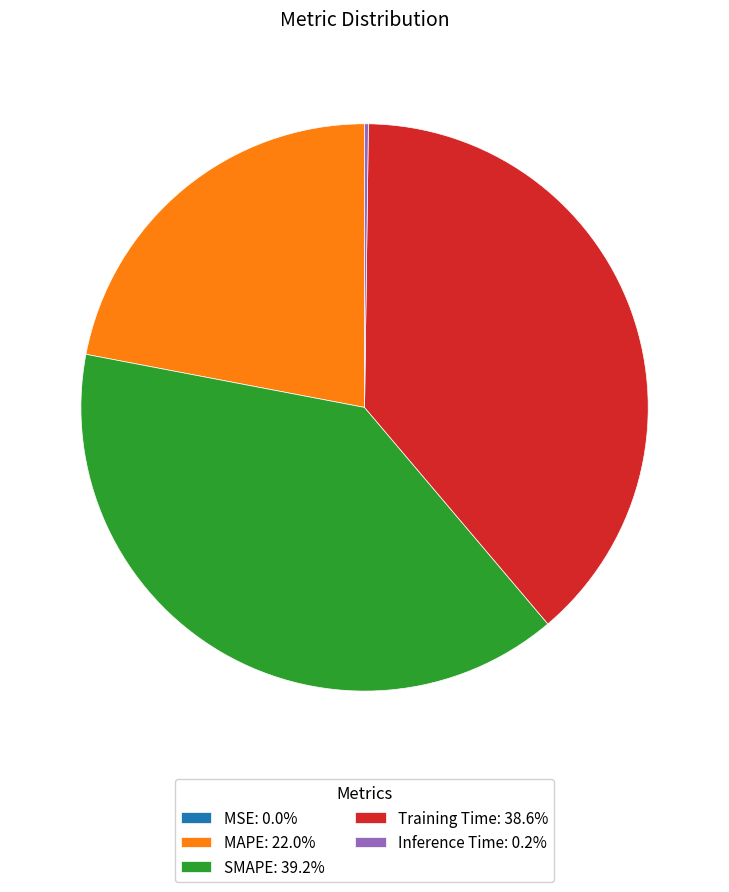

Does any single category account for the majority?

No